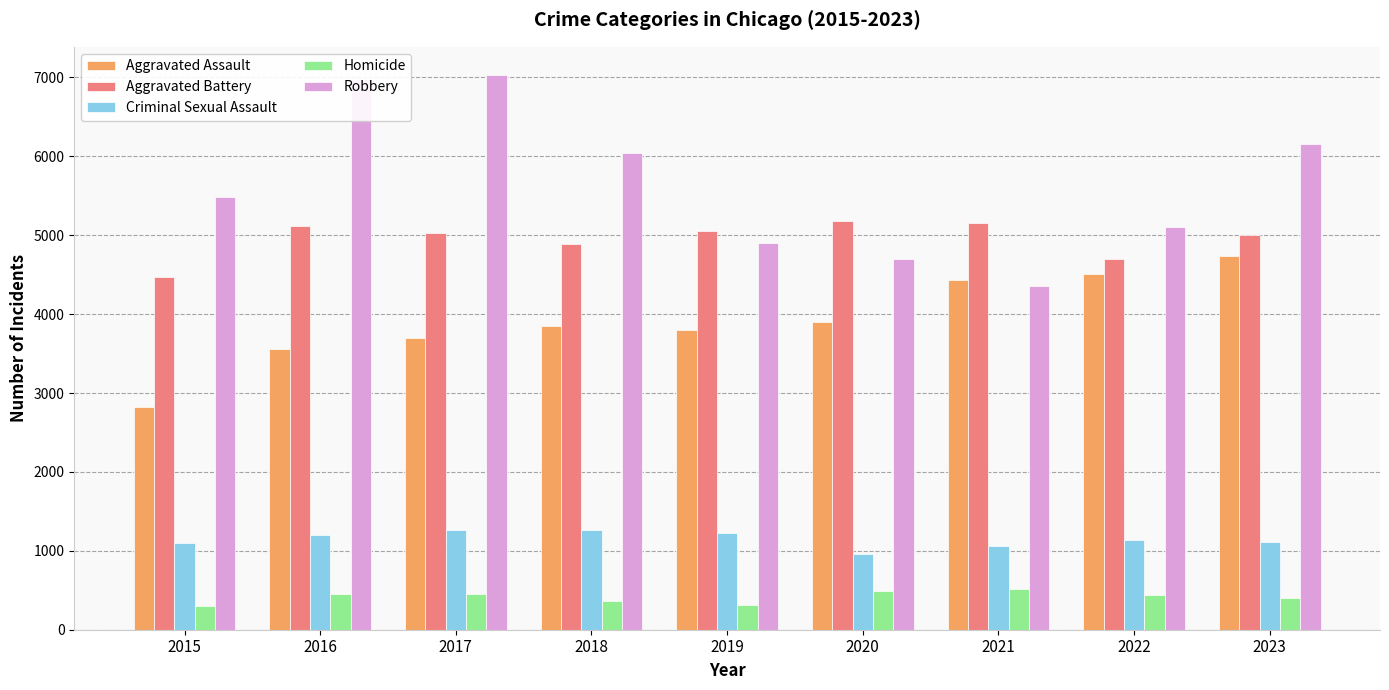

What is the smallest value displayed?

301